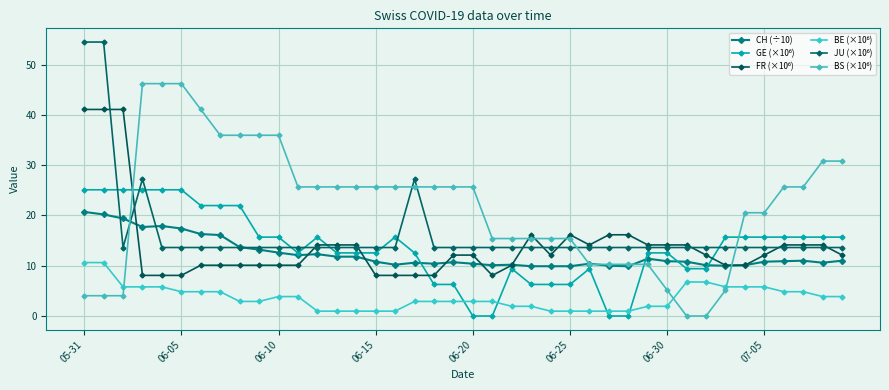

How many data points does each series have?

40